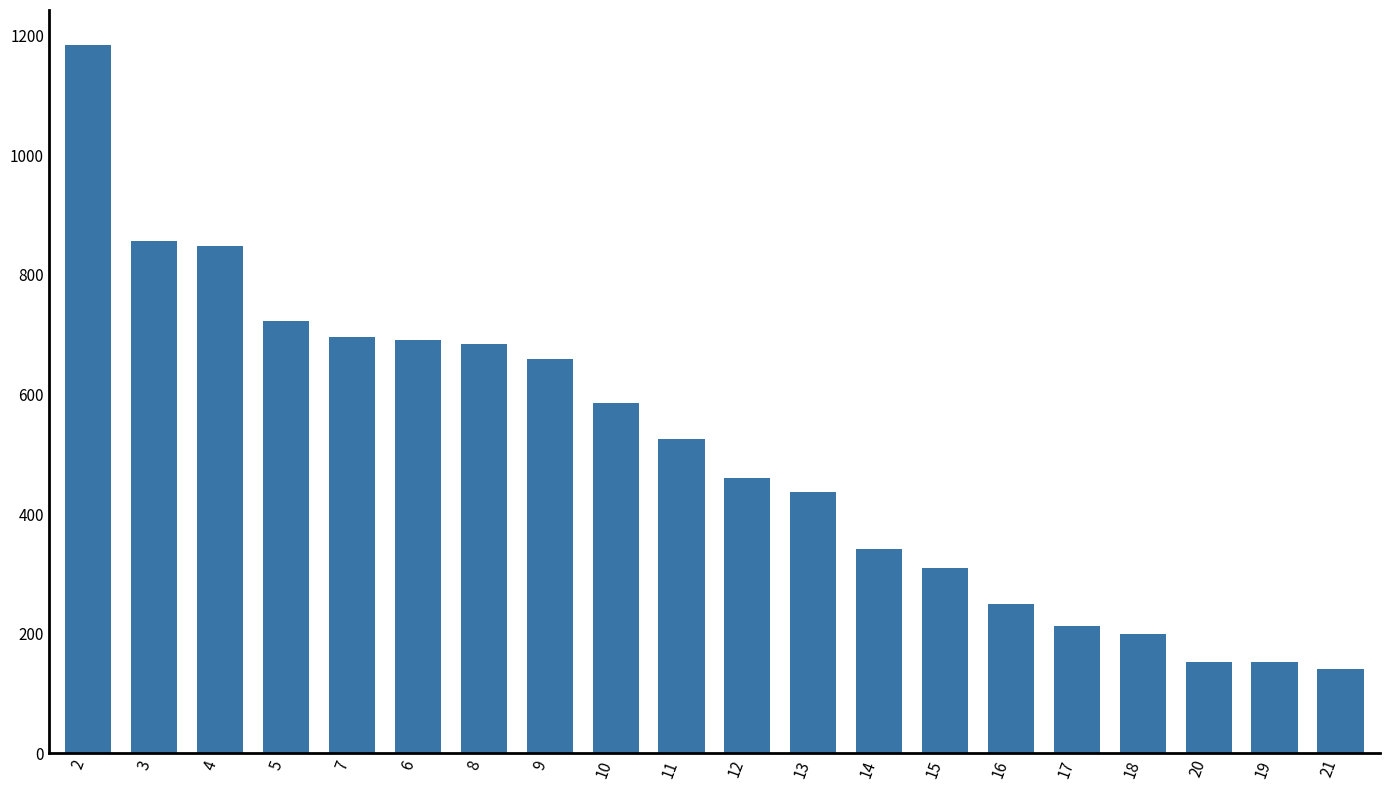

What is the greatest value displayed?

1184